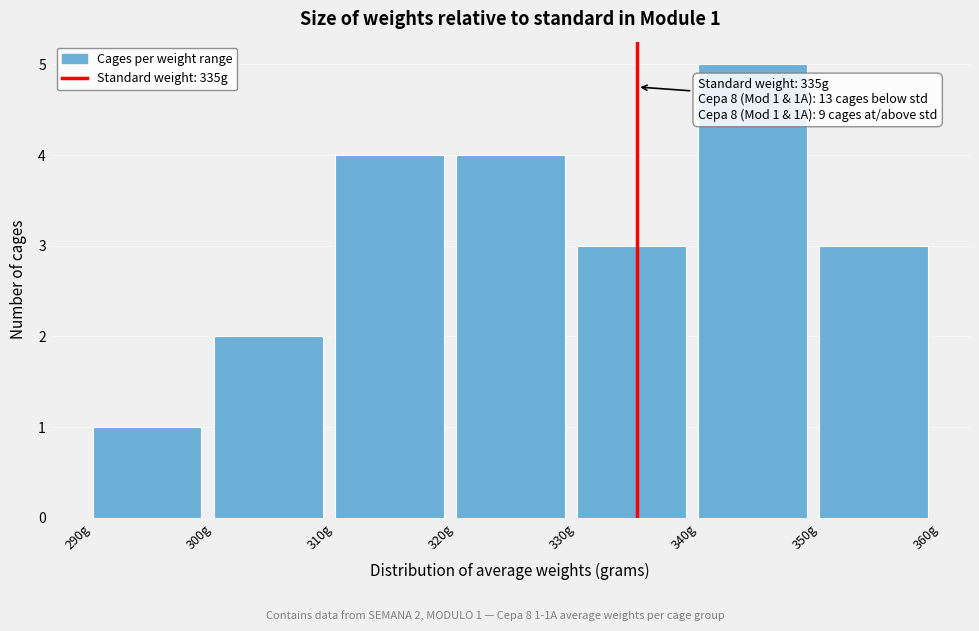

Over which range of the x-axis is the bar tallest?

340 to 350